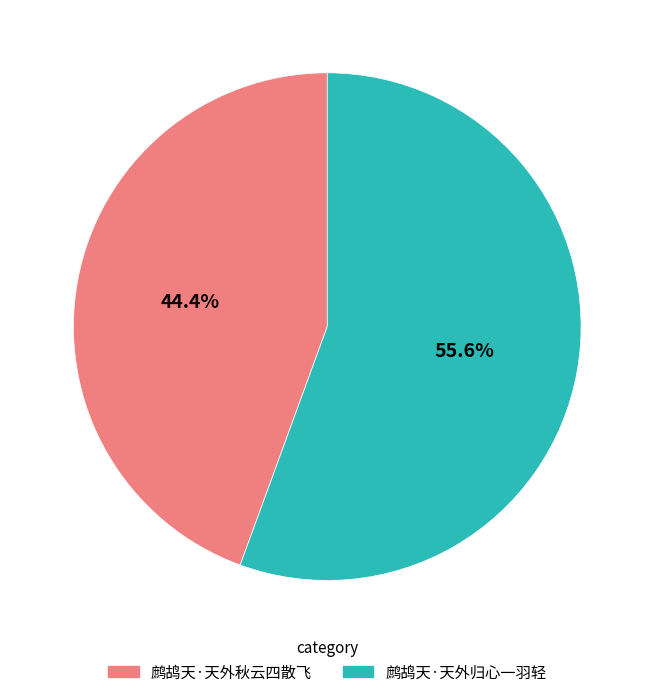

What portion of the pie excludes 鹧鸪天·天外归心一羽轻?

44.4%